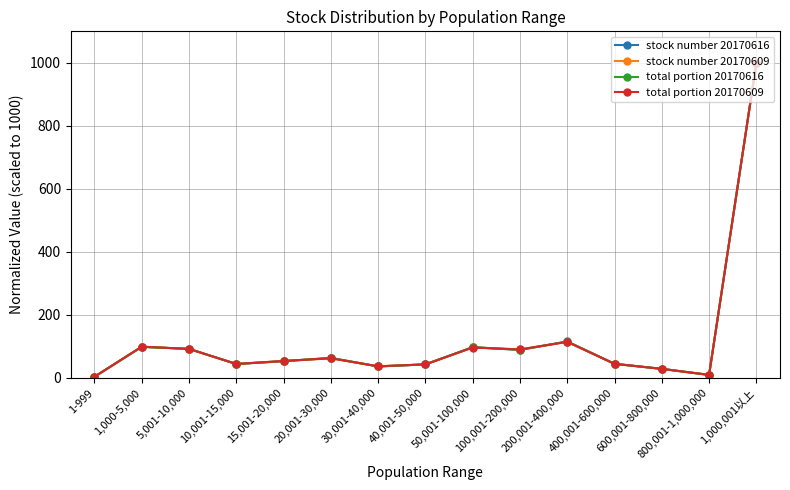

True or false: total portion 20170616 has more than 2 points higher than both neighbors.

True